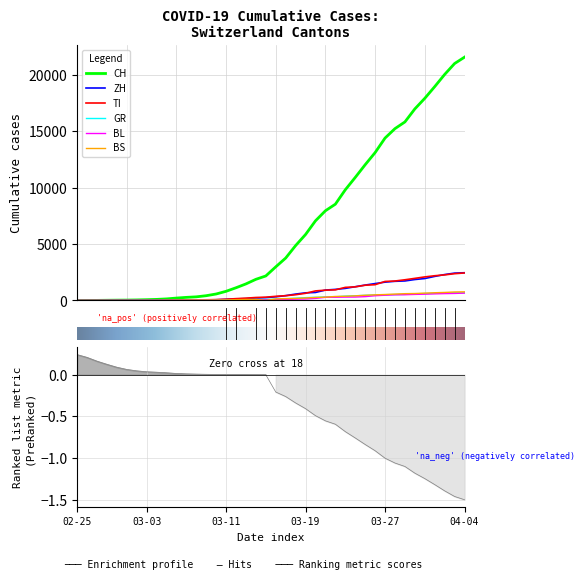

What is the average value of the BS series?

243